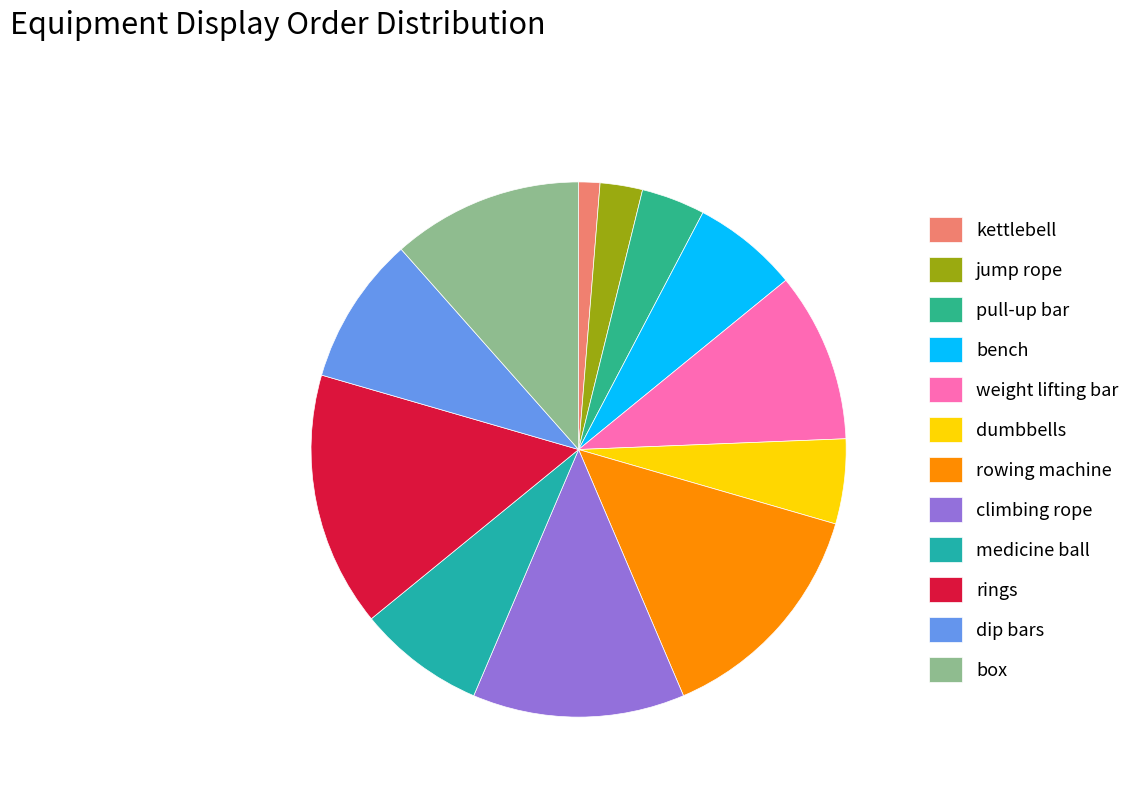

Which slice is the smallest?

kettlebell